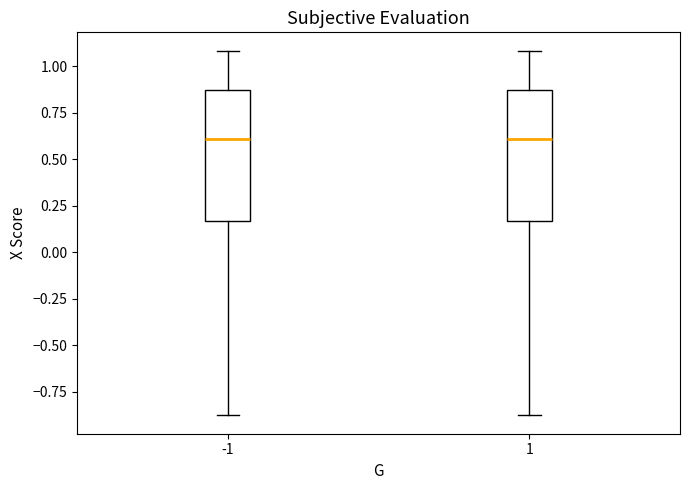

Reading left to right, read every box against the y-axis: the position of its median line, the range the box covers, and the ends of its whiskers. The values are not printed on the chart, so give them approximately, as read against the axis.

-1: median 0.60, box 0.15 to 0.85, whiskers -0.90 to 1.10
1: median 0.60, box 0.15 to 0.85, whiskers -0.90 to 1.10